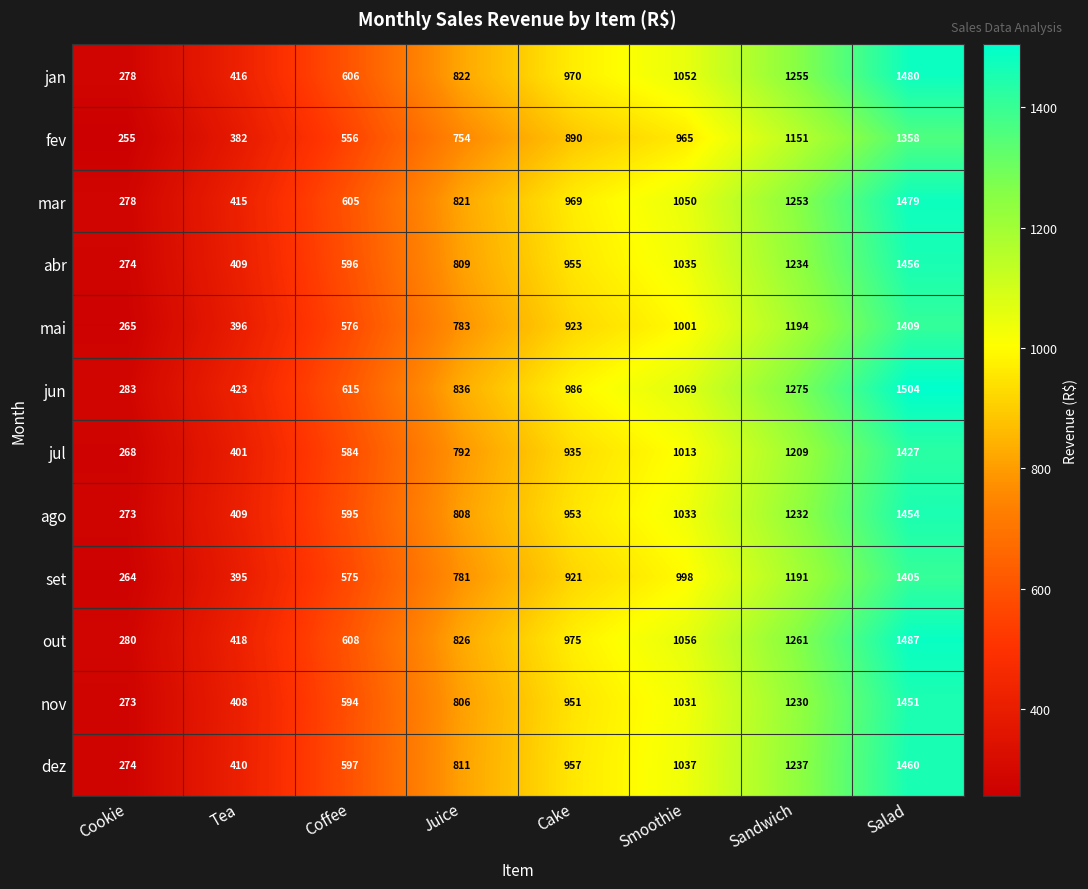

Rank the series by their maximum value, from highest to lowest.

jun, out, jan, mar, dez, abr, ago, nov, jul, mai, set, fev